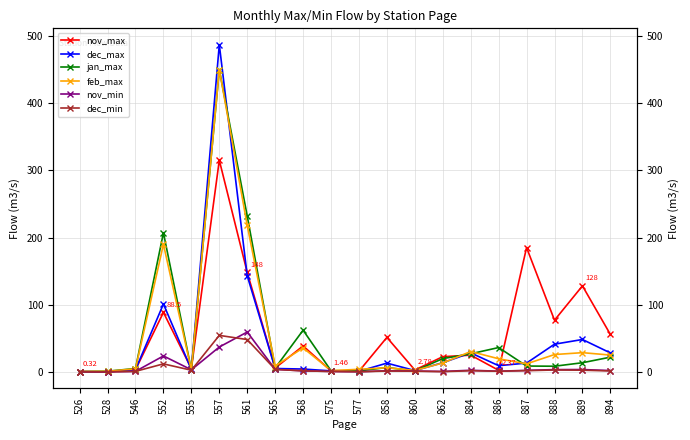

How many distinct data groups are displayed?

6